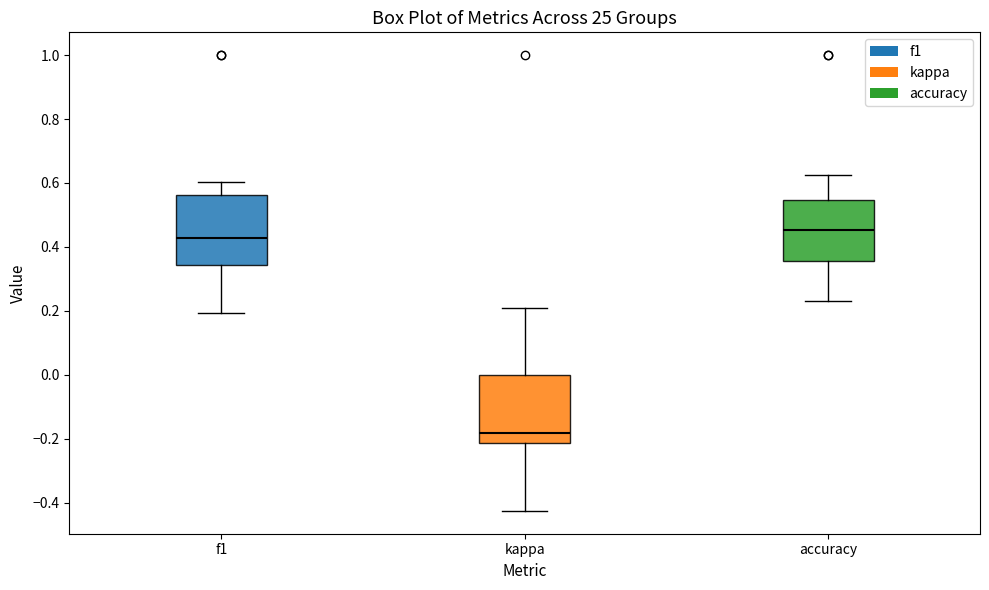

Reading left to right, read every box against the y-axis: the position of its median line, the range the box covers, and the ends of its whiskers. The values are not printed on the chart, so give them approximately, as read against the axis.

f1: median 0.42, box 0.34 to 0.56, whiskers 0.20 to 0.60
kappa: median -0.18, box -0.22 to 0.00, whiskers -0.42 to 0.22
accuracy: median 0.46, box 0.36 to 0.54, whiskers 0.24 to 0.62